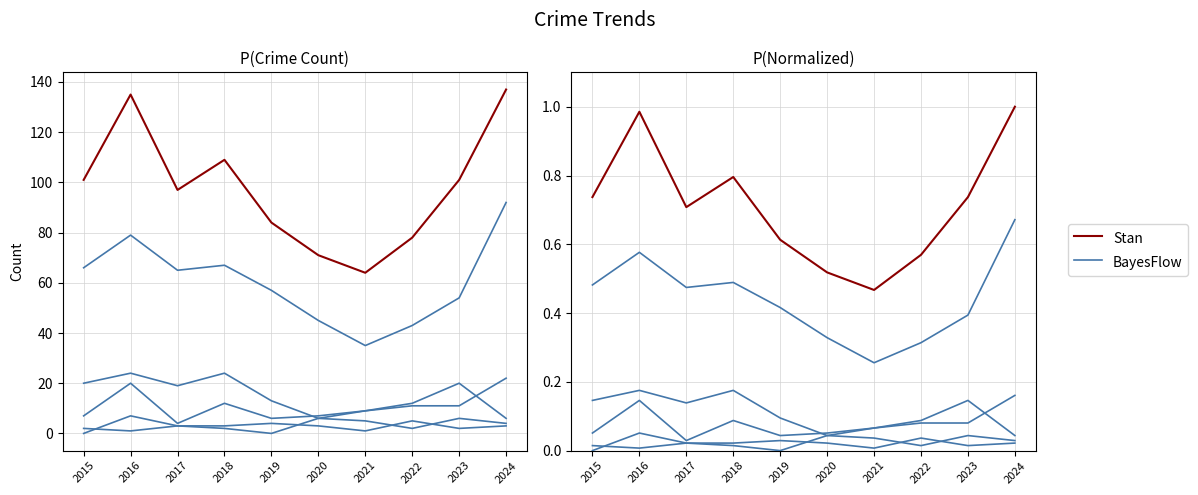

Where does the Stan (Total) series first go above 101?

2016